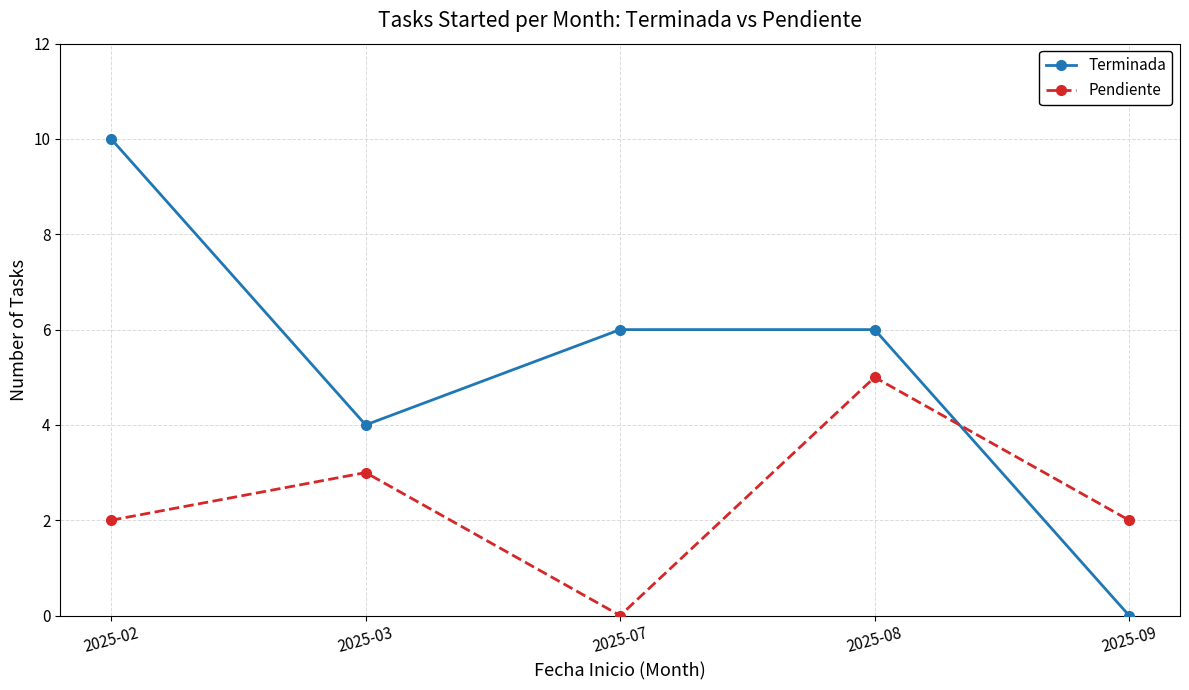

What is the value of the Pendiente point at the 2nd from the left?

3